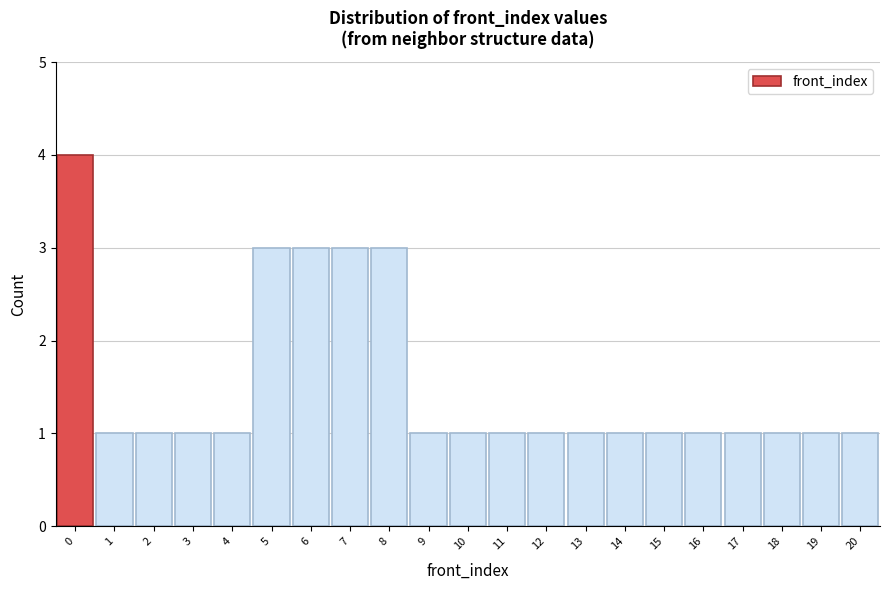

Over which range of the x-axis is the bar tallest?

-0.5 to 0.5